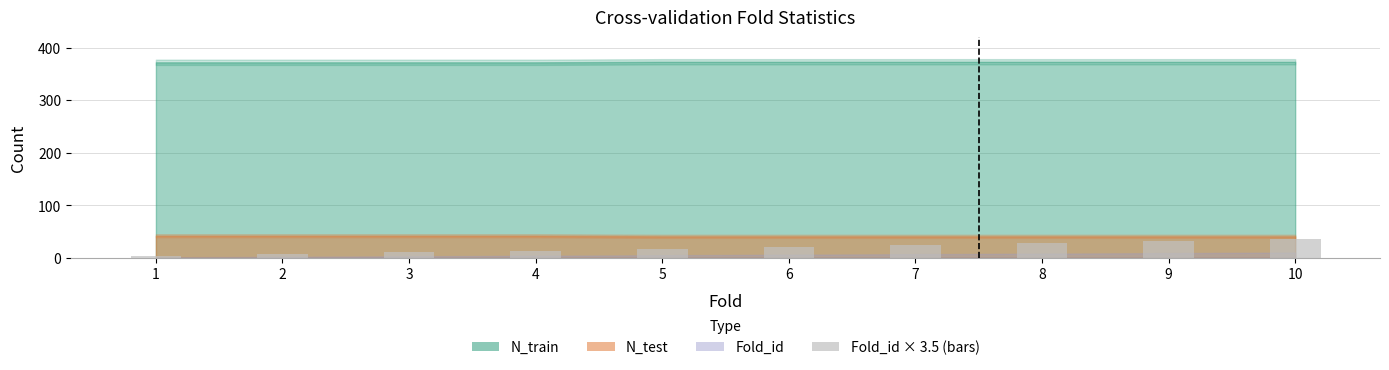

Is it true that the value at 9 is 31.5?

True